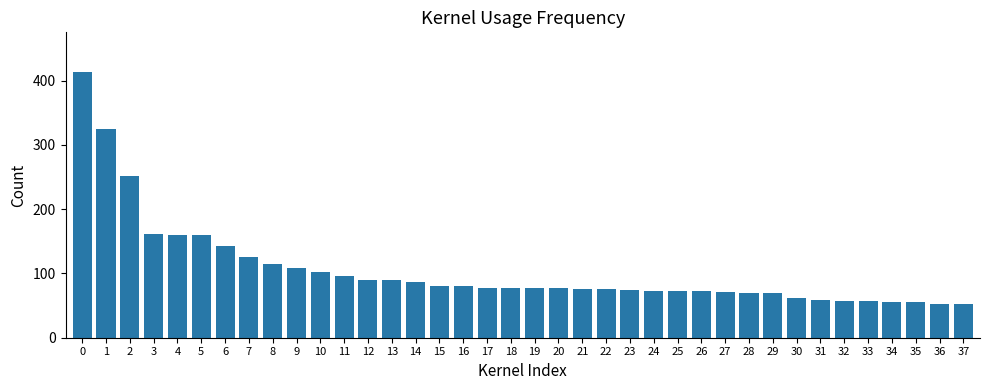

What is the value of the 24th bar from the left?

74